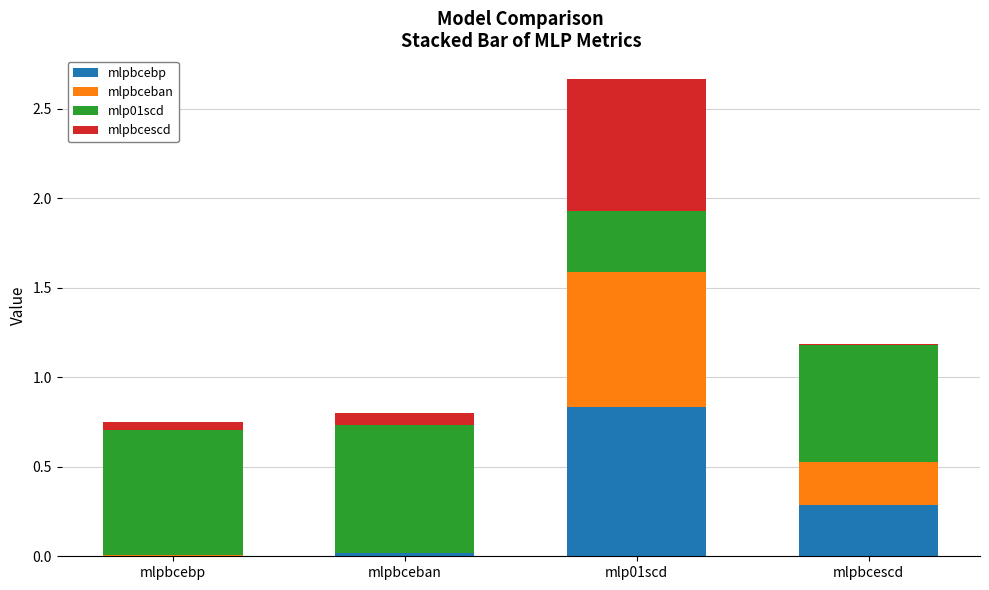

At which category is the sum across all series the highest?

mlp01scd